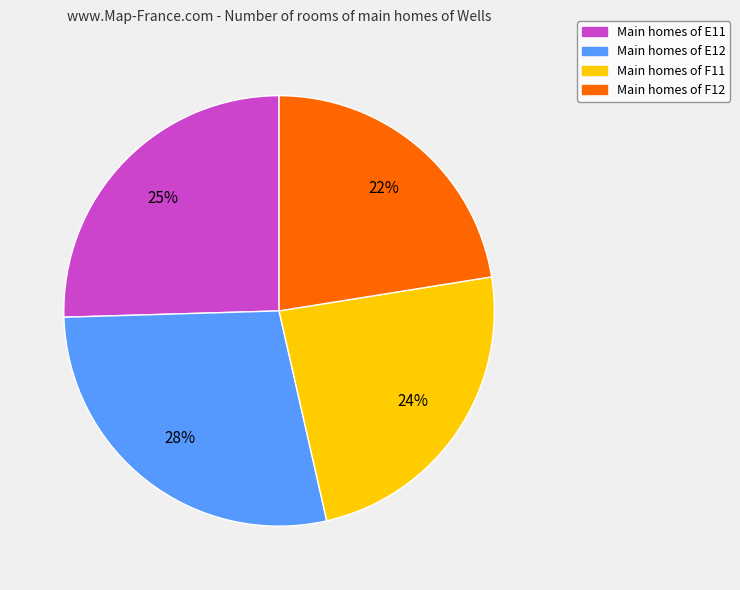

Does any single category account for the majority?

No